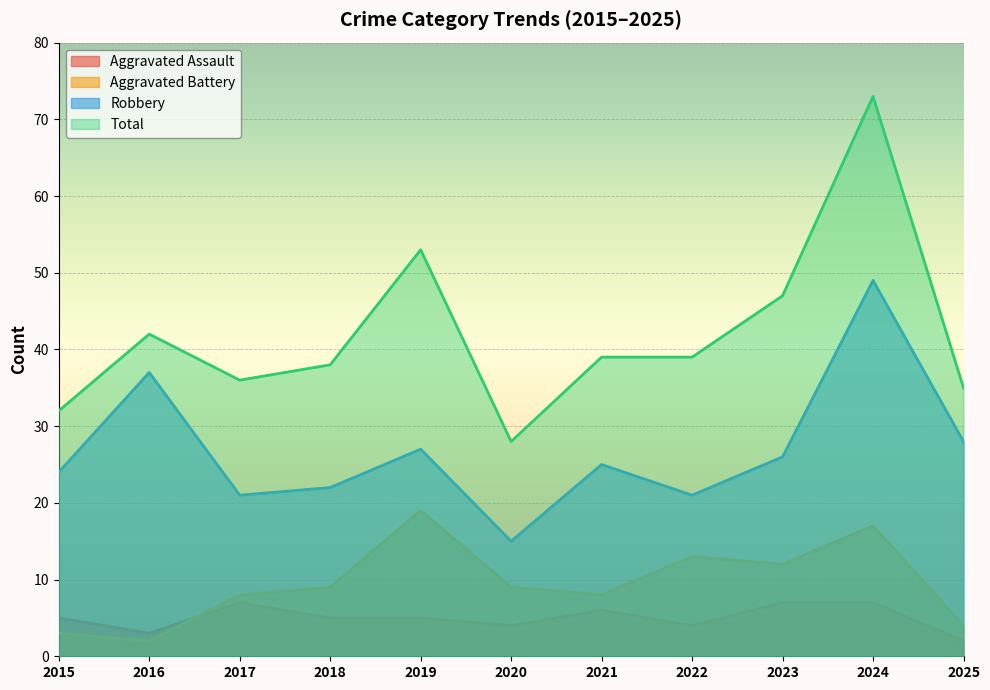

Which category has the lowest value in the Robbery series?

2020